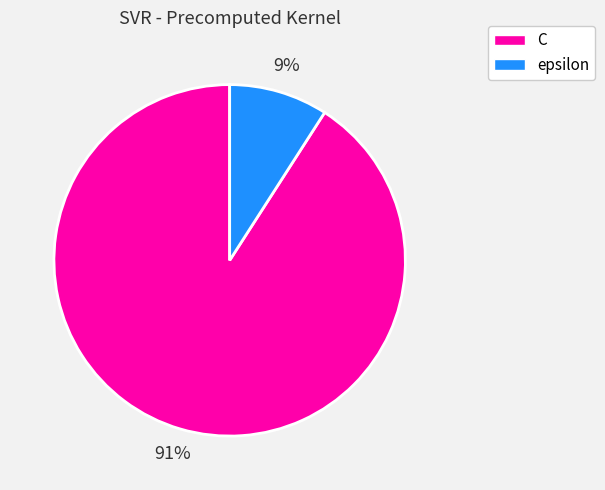

Is it true that epsilon is 9% of the pie?

True